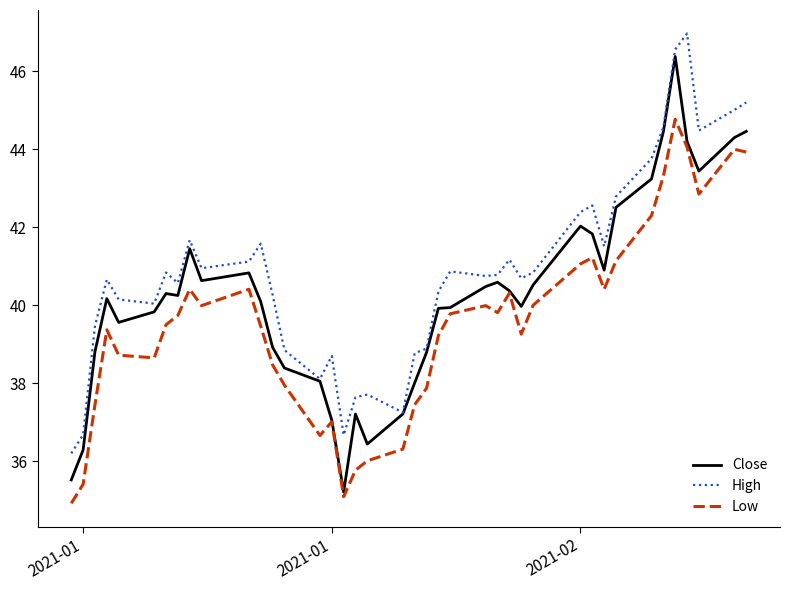

True or false: High and Low cross at least once.

False